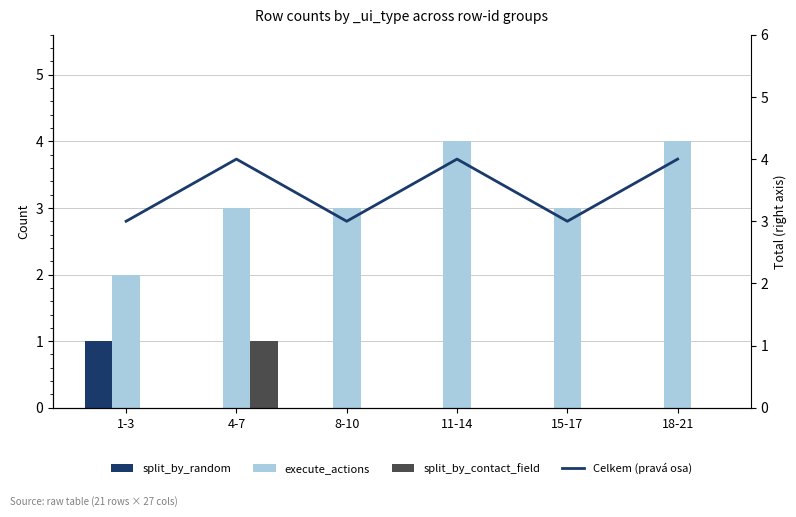

At which label does split_by_random reach its minimum?

4-7